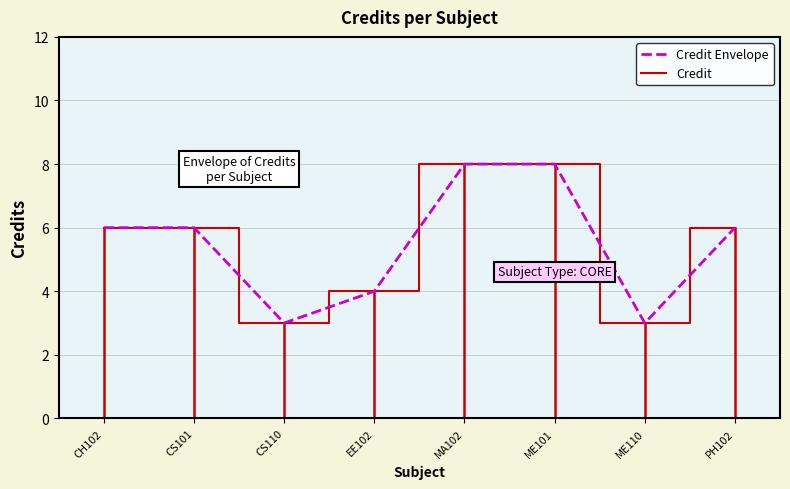

Does the chart display data point markers on the line(s)?

No